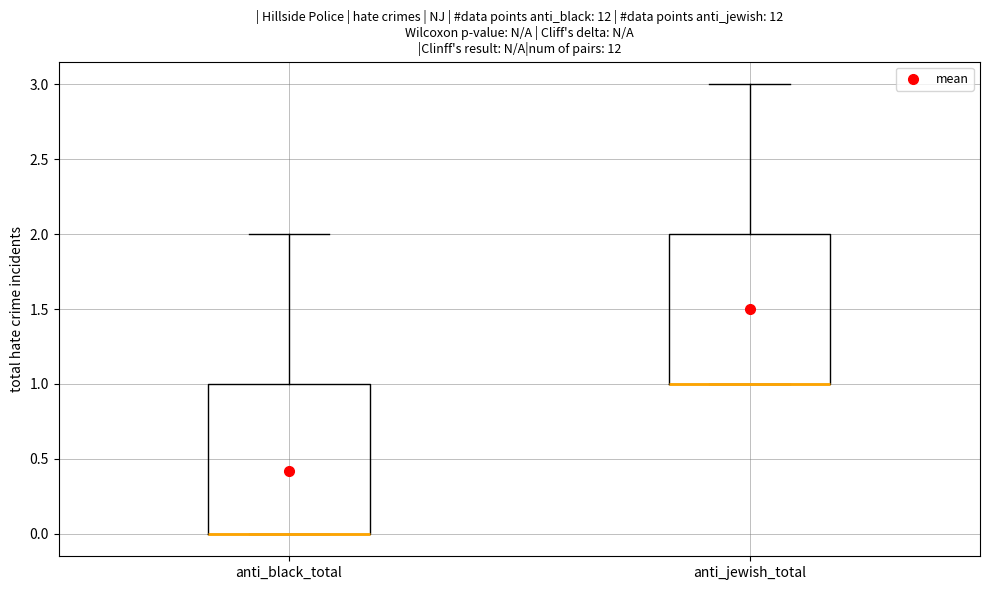

Reading left to right, transcribe this box plot: for each box, give where its median line is, the range the box spans, and where its two whiskers end, as read against the y-axis. The values are not printed on the chart, so give them approximately, as read against the axis.

anti_black_total: median 0 (drawn on the box's lower edge), box 0 to 1, whiskers 0 to 2
anti_jewish_total: median 1 (drawn on the box's lower edge), box 1 to 2, whiskers 1 to 3